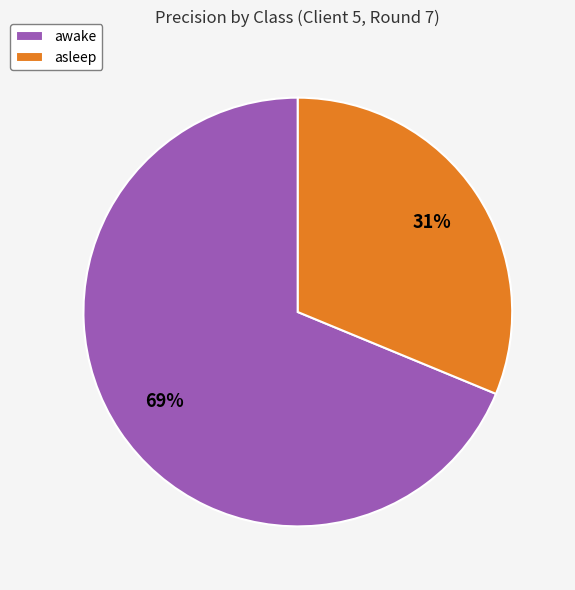

How many segments does this pie chart have?

2